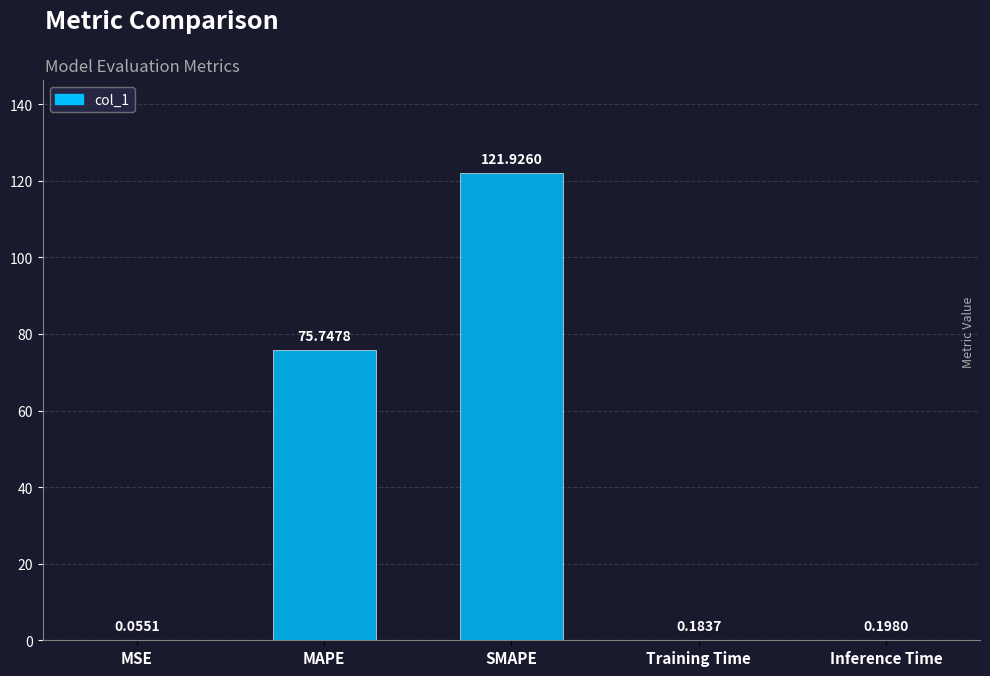

How many categories are shown in the chart?

5